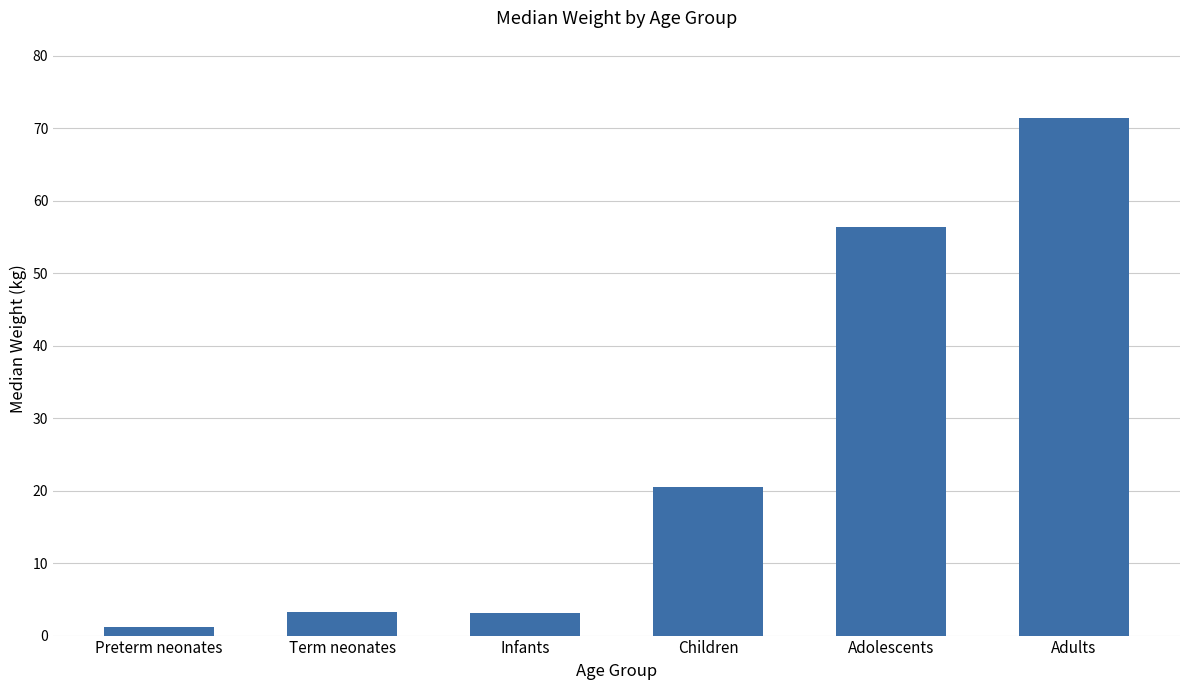

What is the average value?

26.0